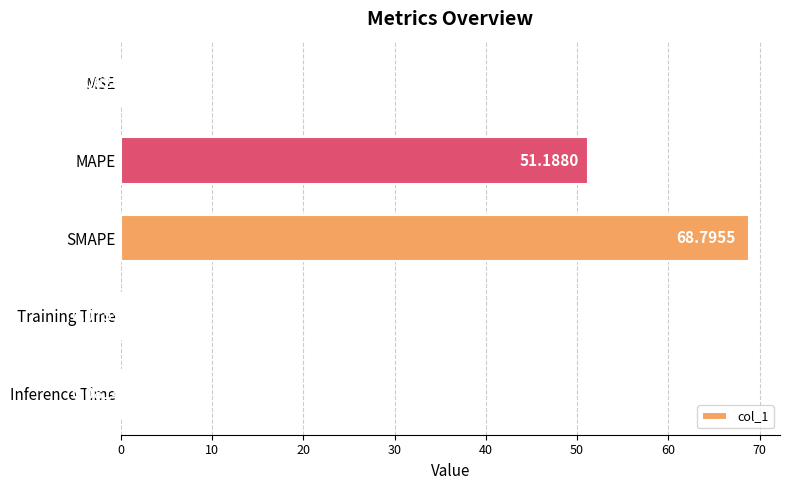

What is the sum of all values?

120.2